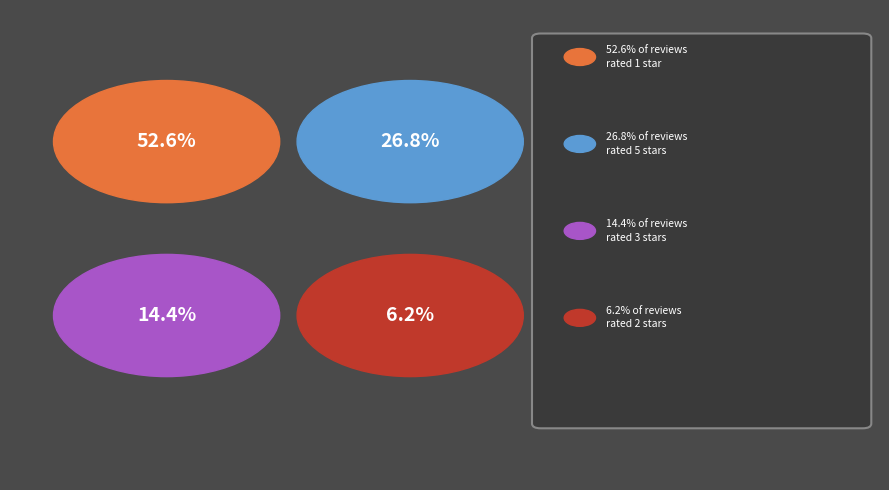

Which slice is the largest?

1